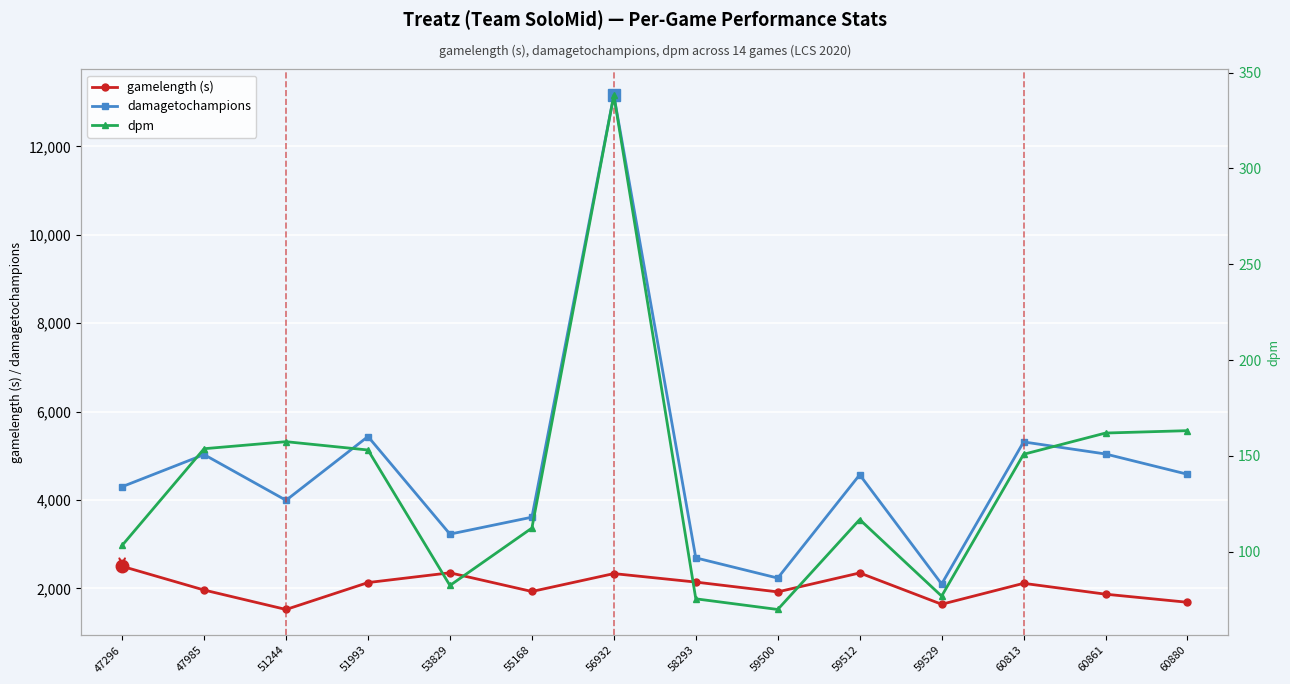

Where is damagetochampions nearest to the value 7627?

51993